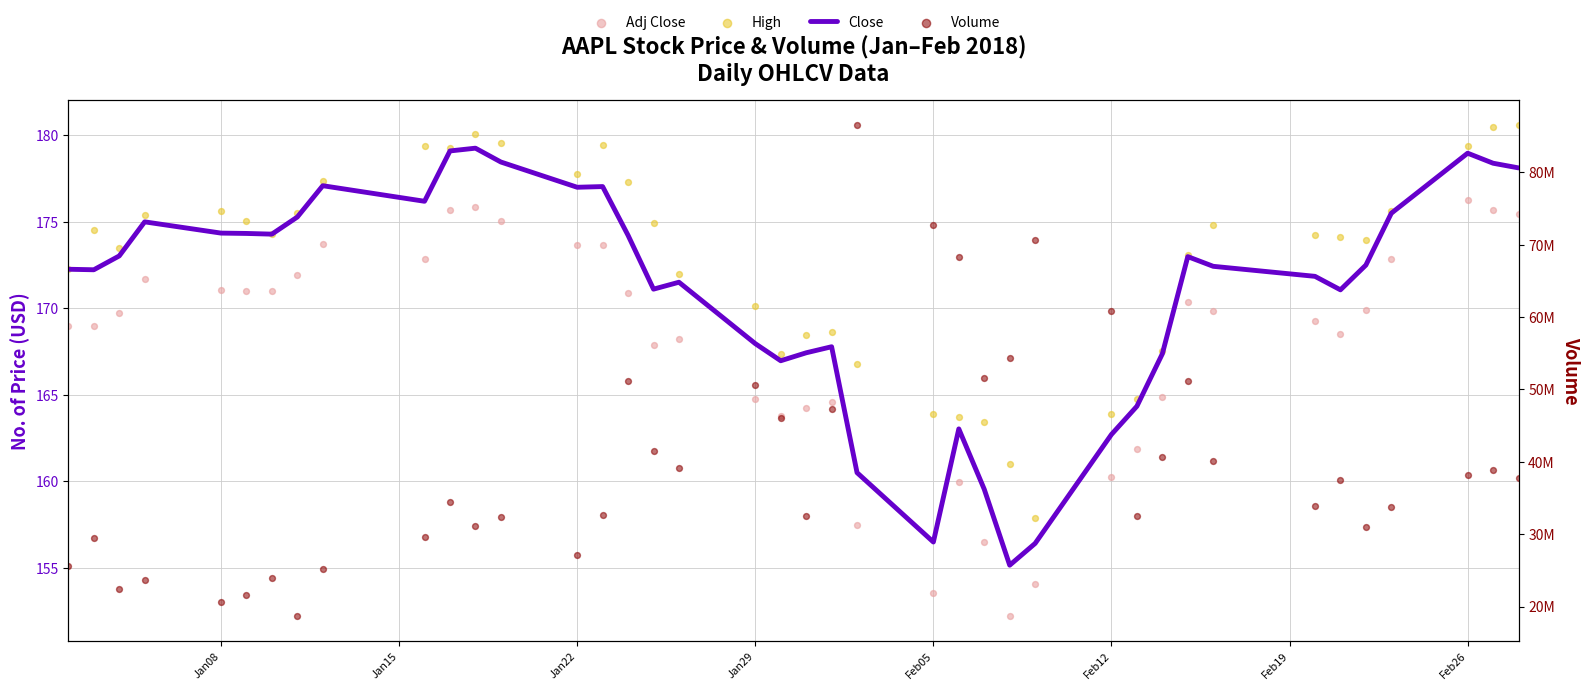

Which series contains the highest Y value?

Volume